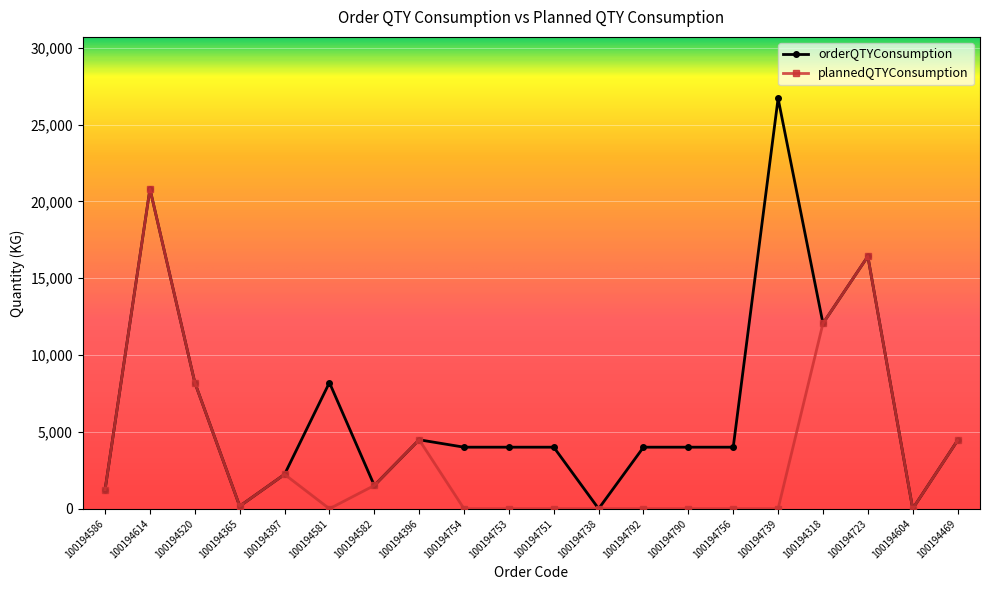

What is the total value across all series at 100194520?

16416.0